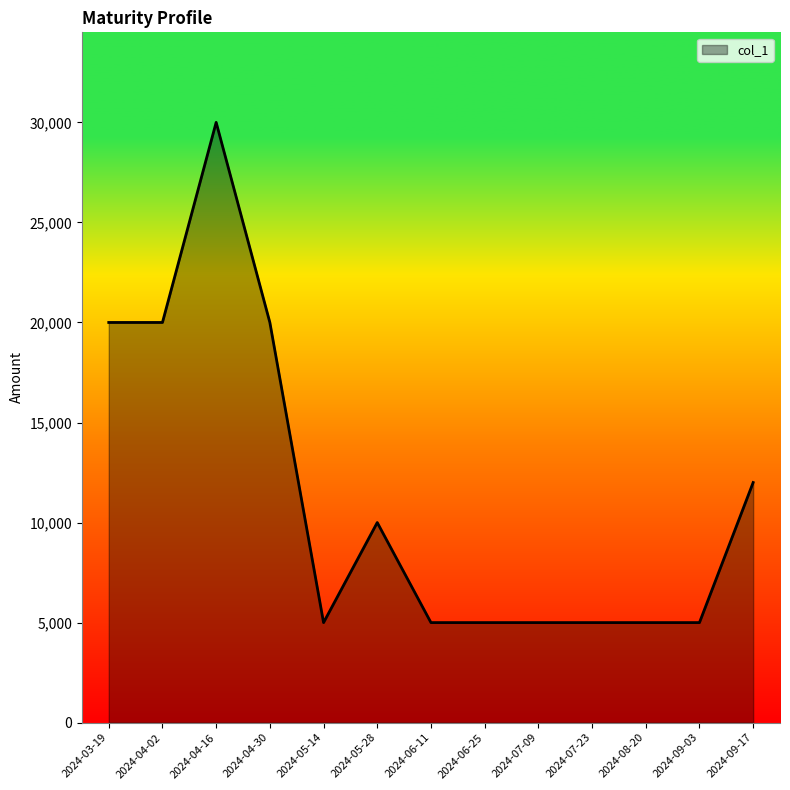

The value at 2024-03-19 is 29398. True or false?

False